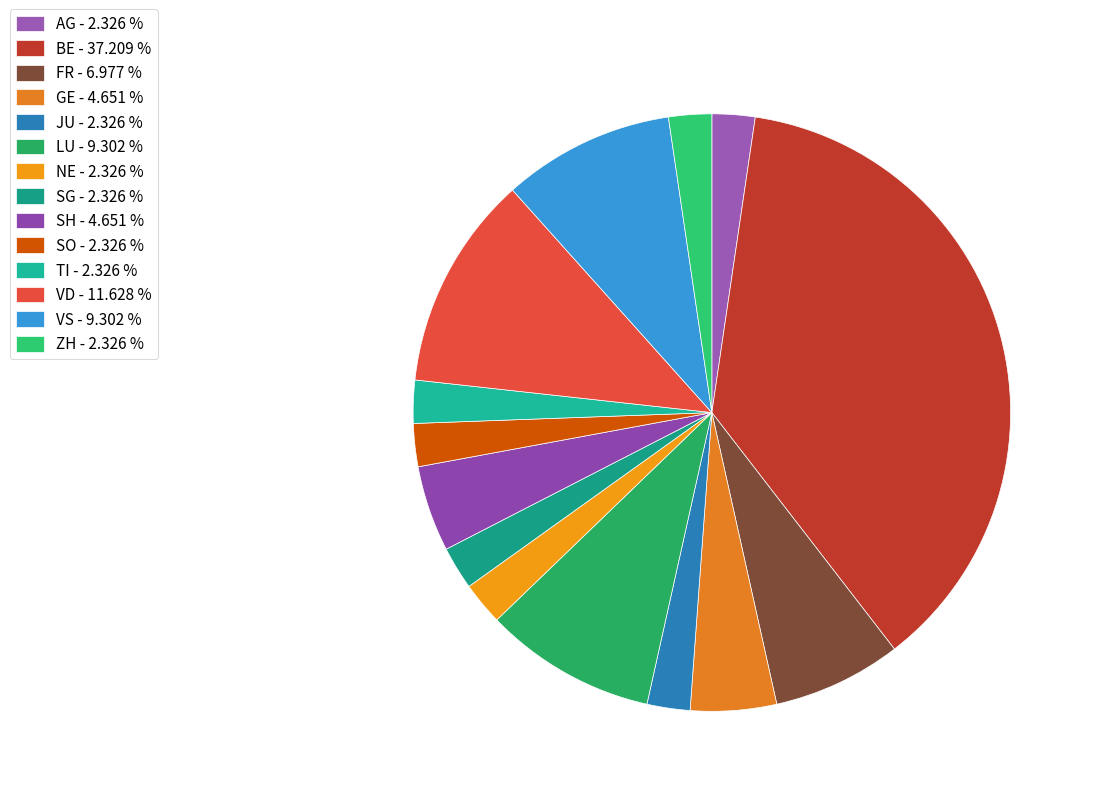

What is the smallest slice in the pie chart?

AG